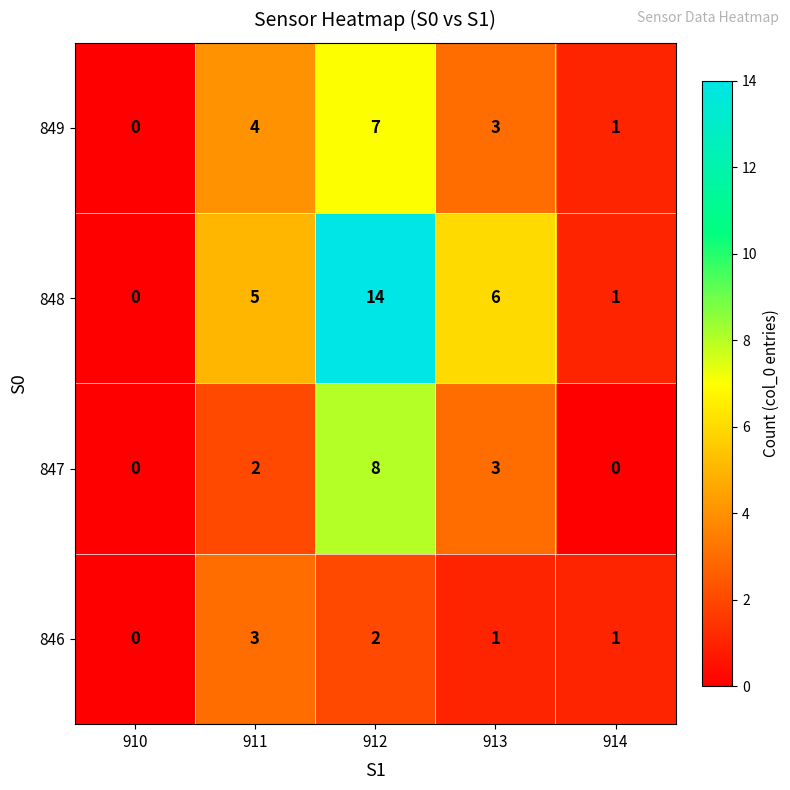

Is it true that 848 equals 14 at 912?

True